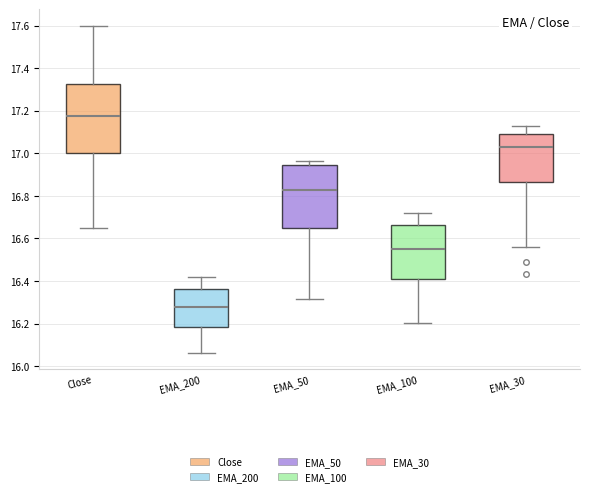

Which box is the tallest, from its lower edge to its upper edge?

Close